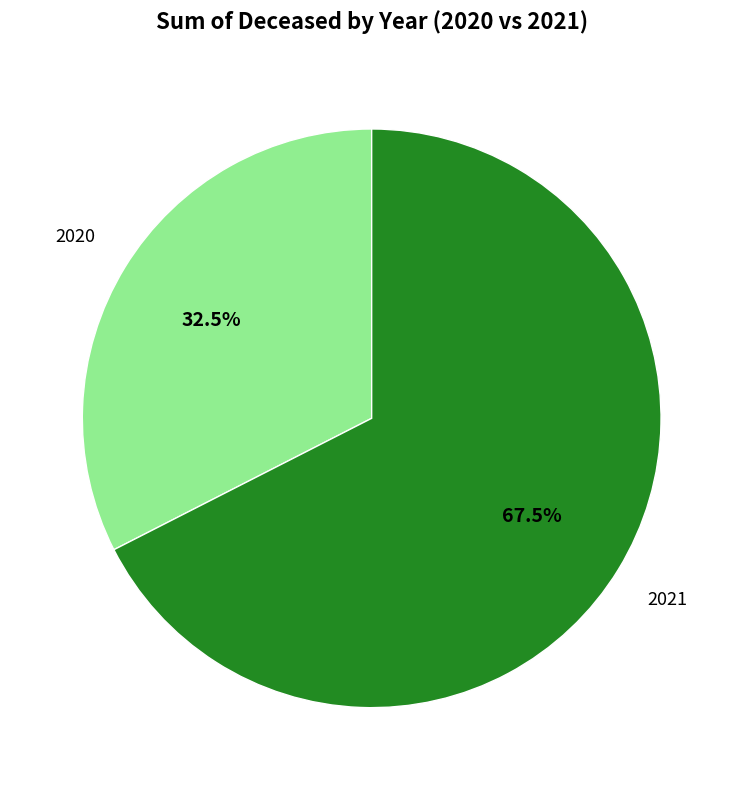

The 2020 slice represents 39% of the pie. True or false?

False